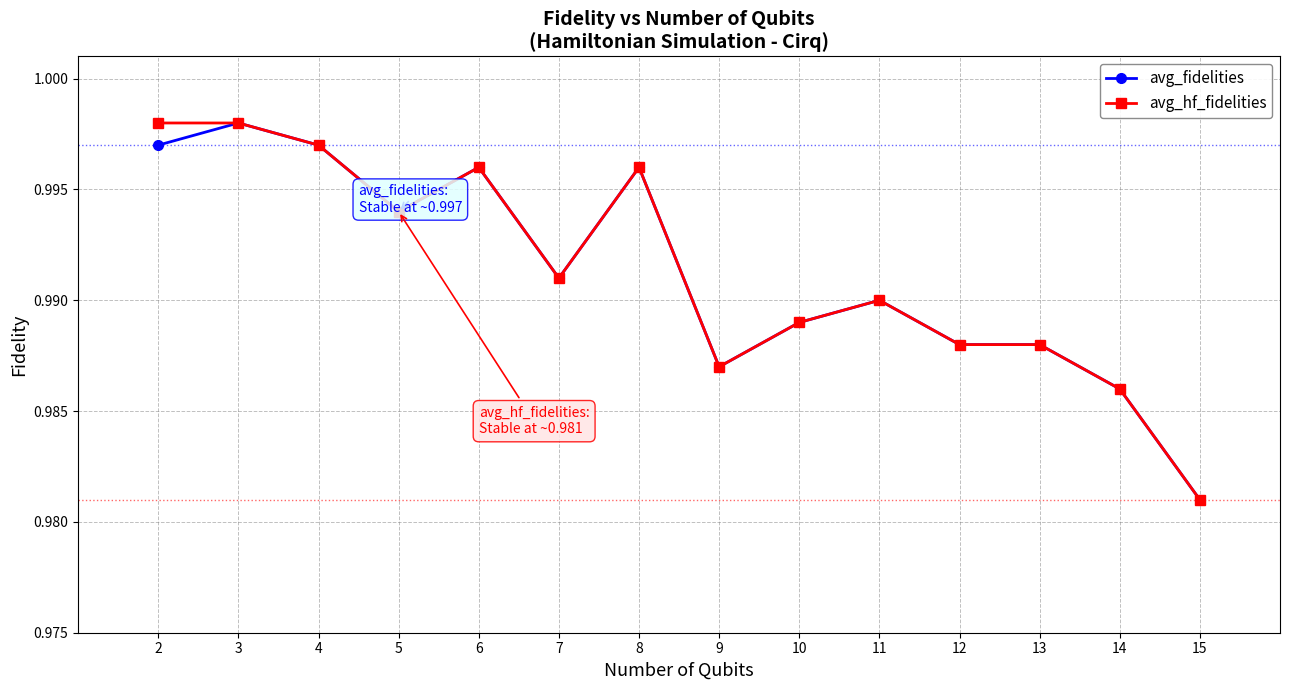

What is the sum of the avg_fidelities values at 4 and 5?

2.0